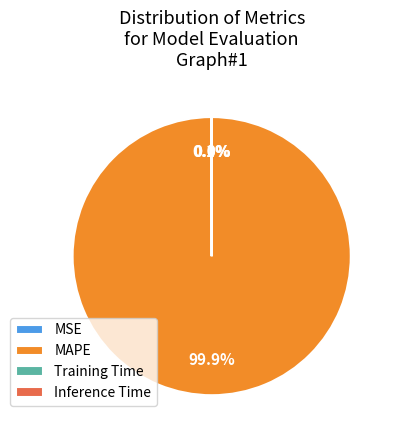

Which category has the biggest portion of the pie?

MAPE